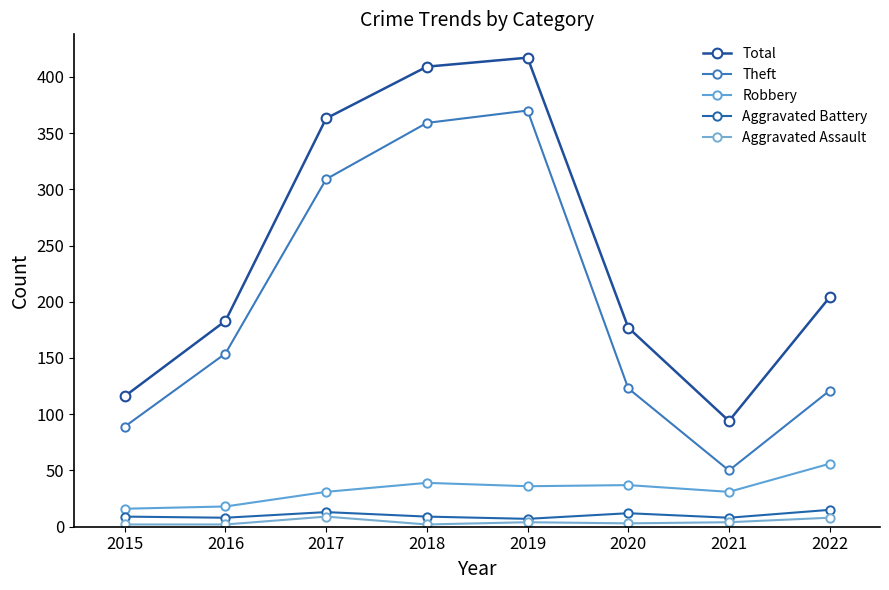

What is the spread (max minus min) of values at 2015?

114